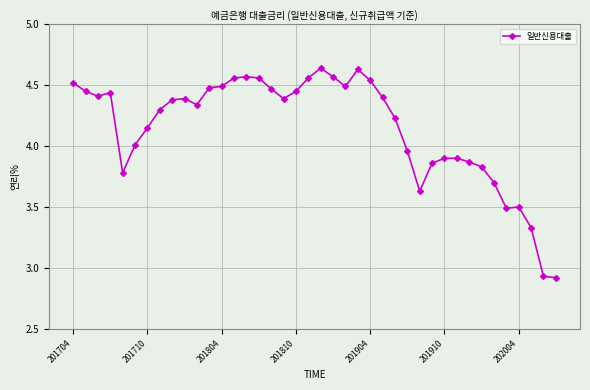

What is the difference between the maximum and second lowest values?

1.7